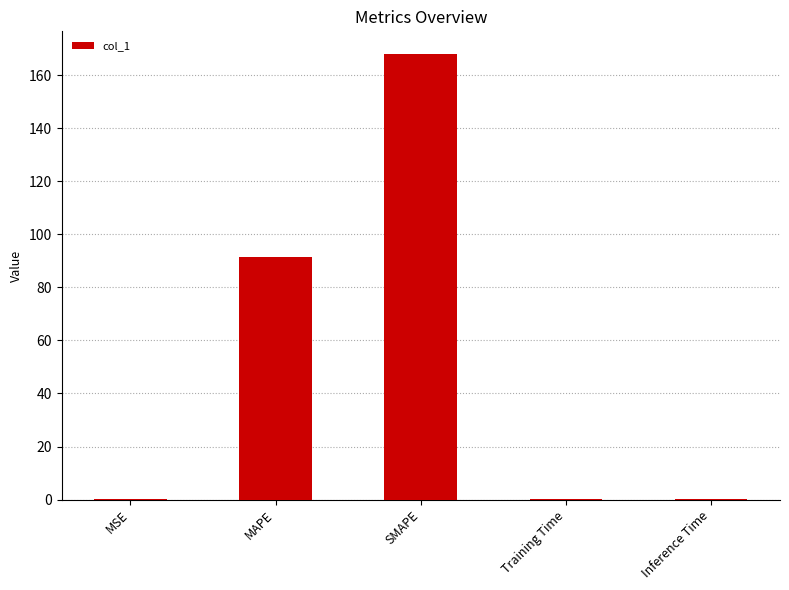

What is the greatest value displayed?

168.1